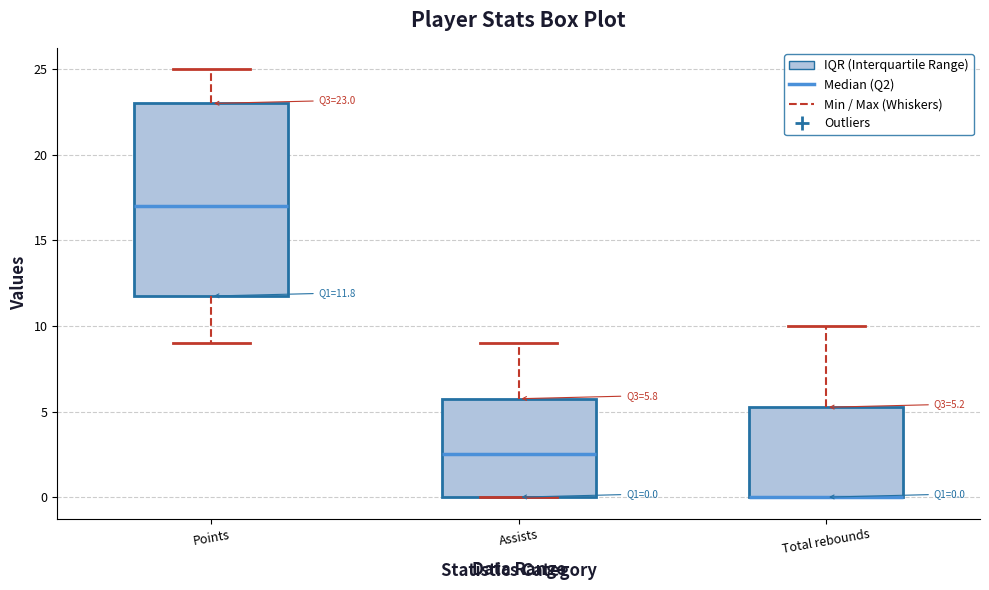

Comparing the boxes themselves (not the whiskers), which one is the tallest?

Points